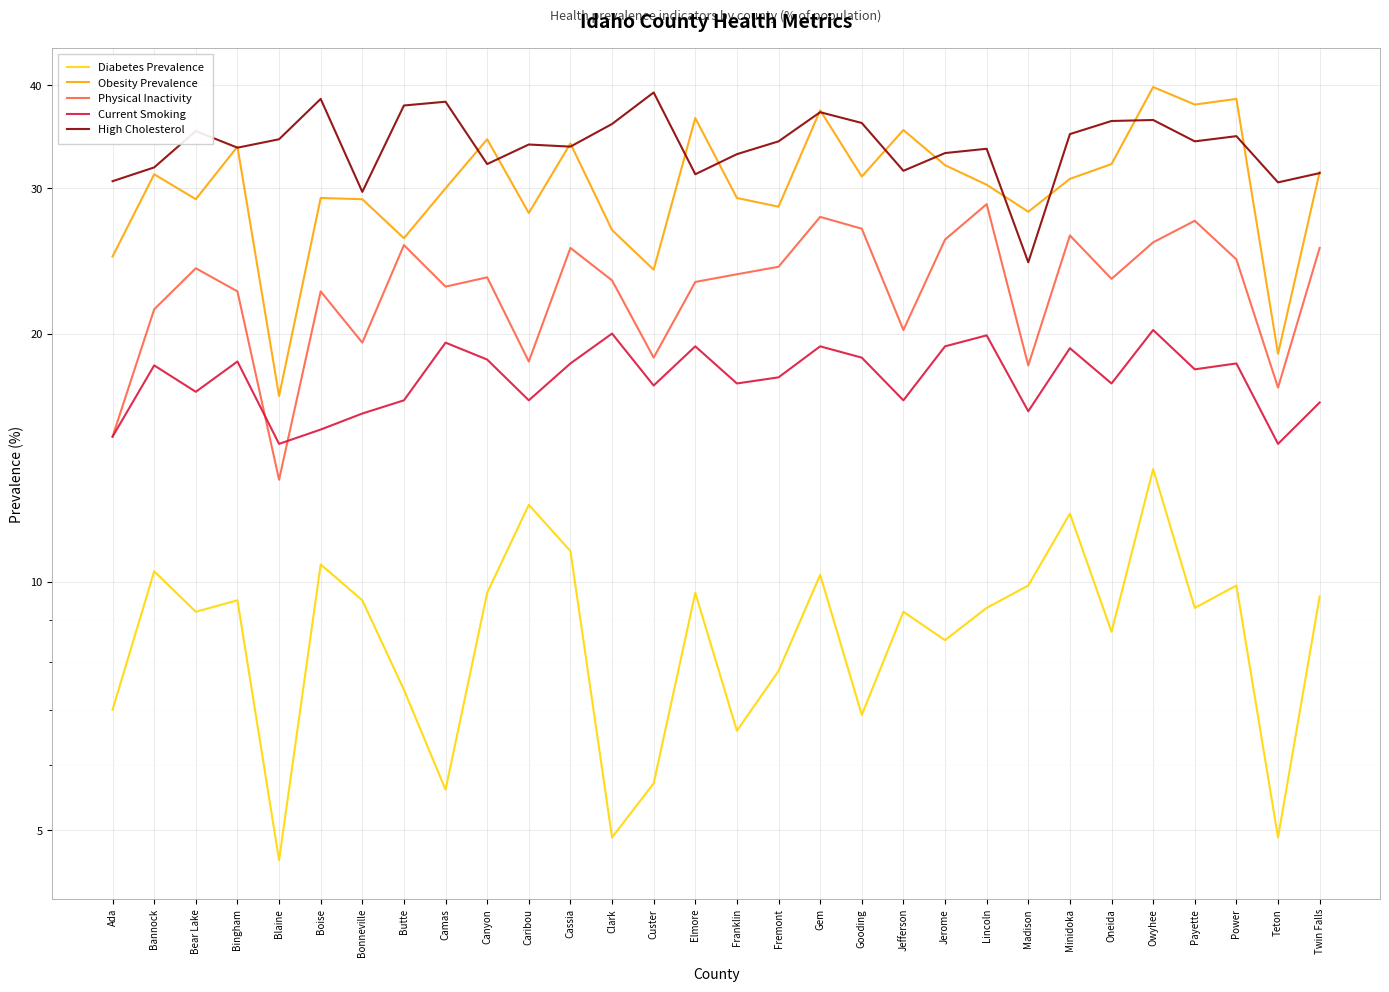

Which series has the largest total across all categories?

High Cholesterol